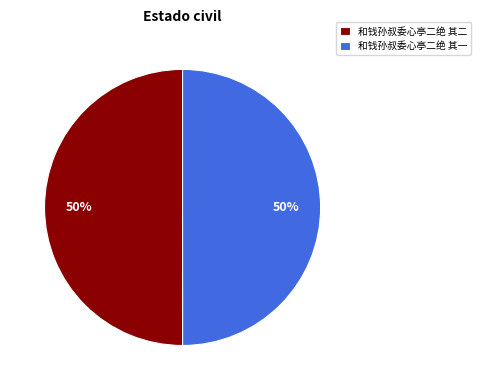

Do 和钱孙叔委心亭二绝 其二 and 和钱孙叔委心亭二绝 其一 together represent more than half of the pie?

Yes